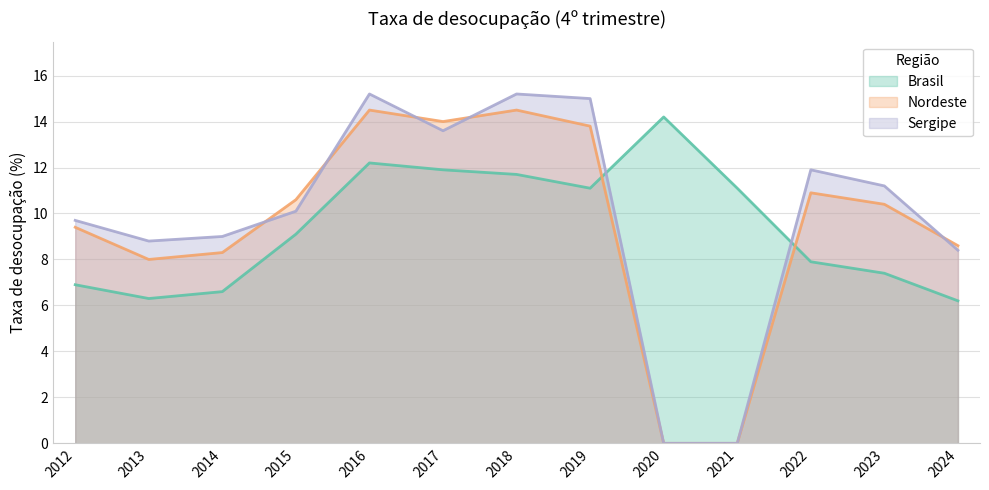

Which series ends up on top after the final intersection of Brasil and Sergipe?

Sergipe